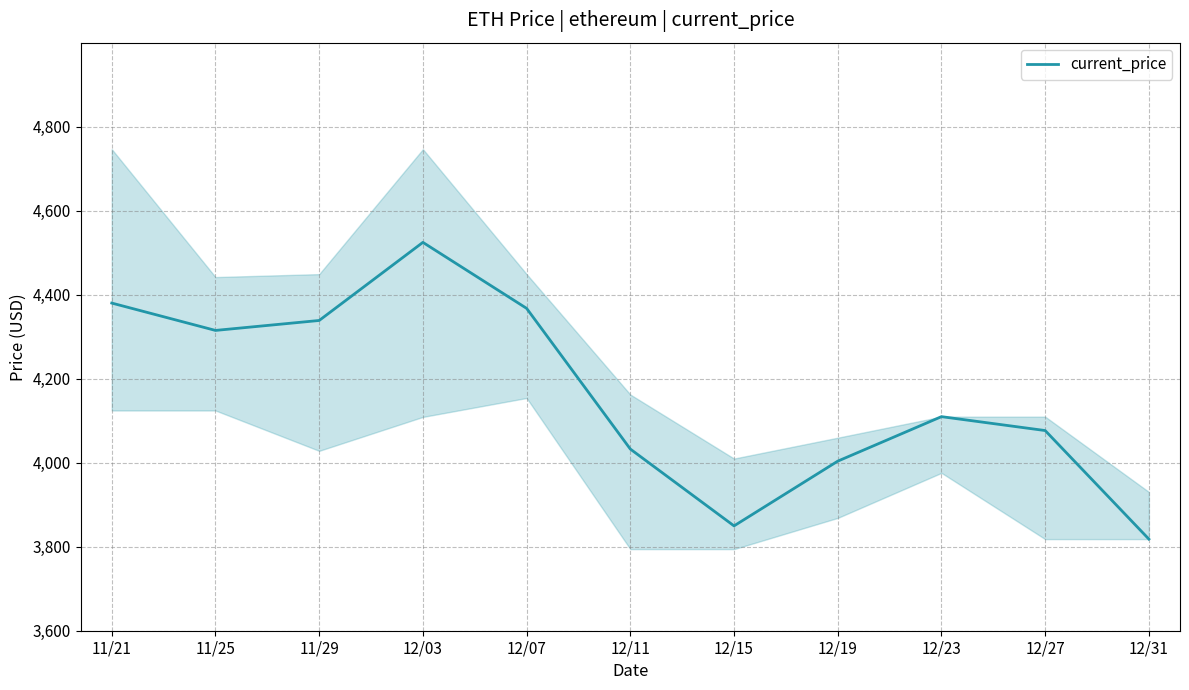

What position from the right is 11/25?

10